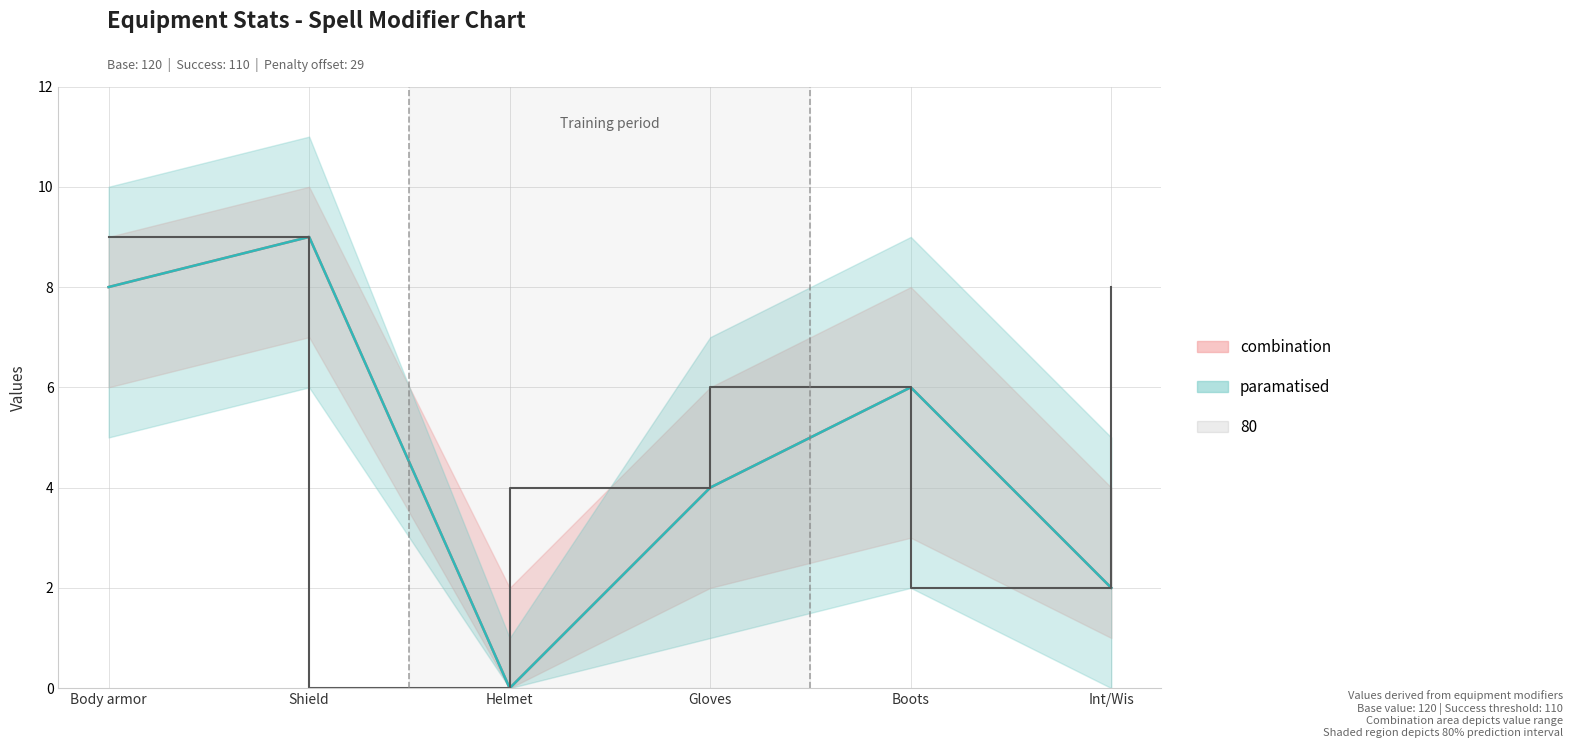

Rank the categories by paramatised value from highest to lowest.

Shield, Body armor, Boots, Gloves, Int/Wis, Helmet